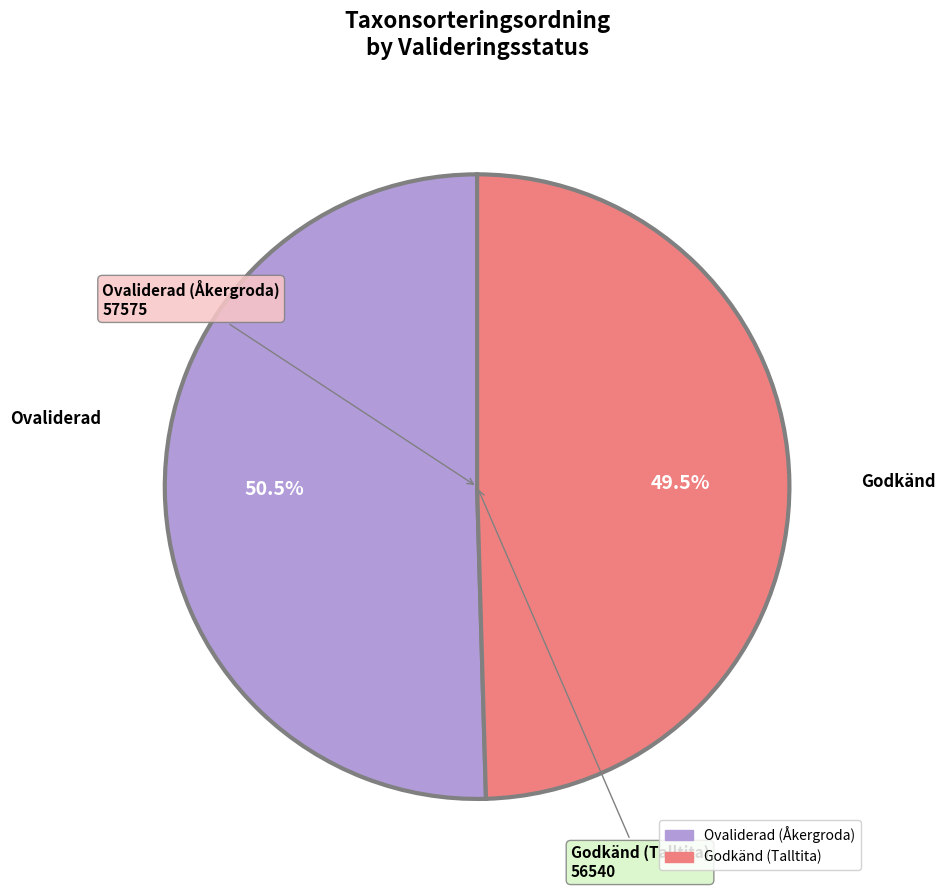

Does any single category account for the majority?

Yes